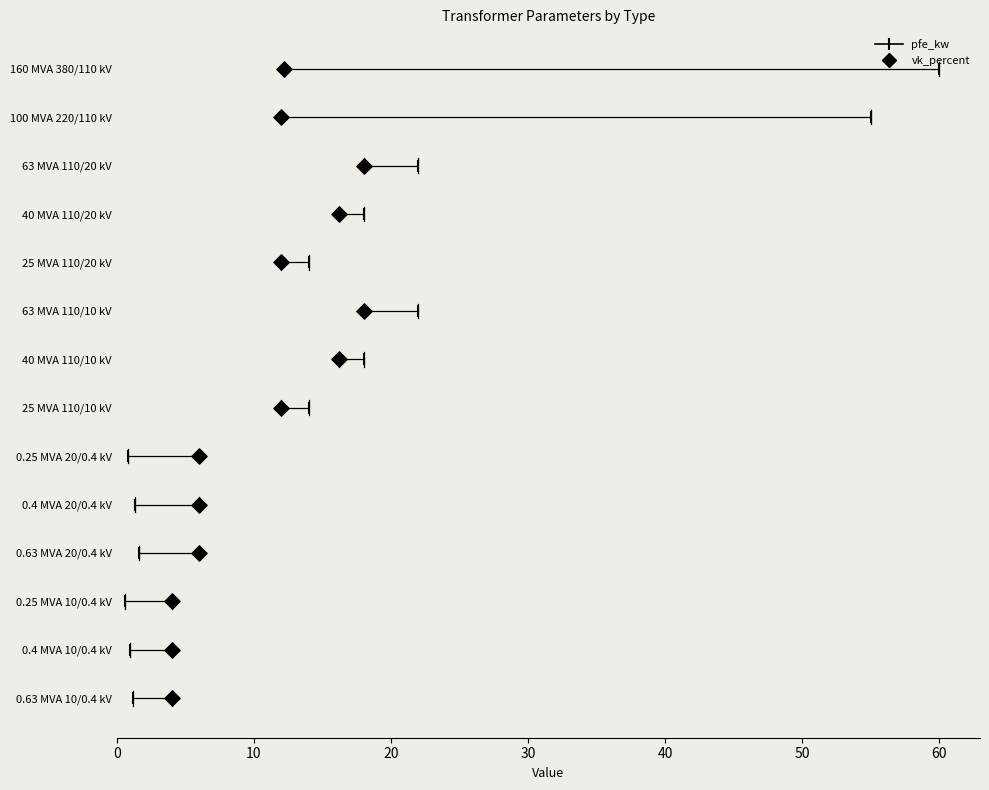

Which series has the largest Y range (max minus min)?

pfe_kw